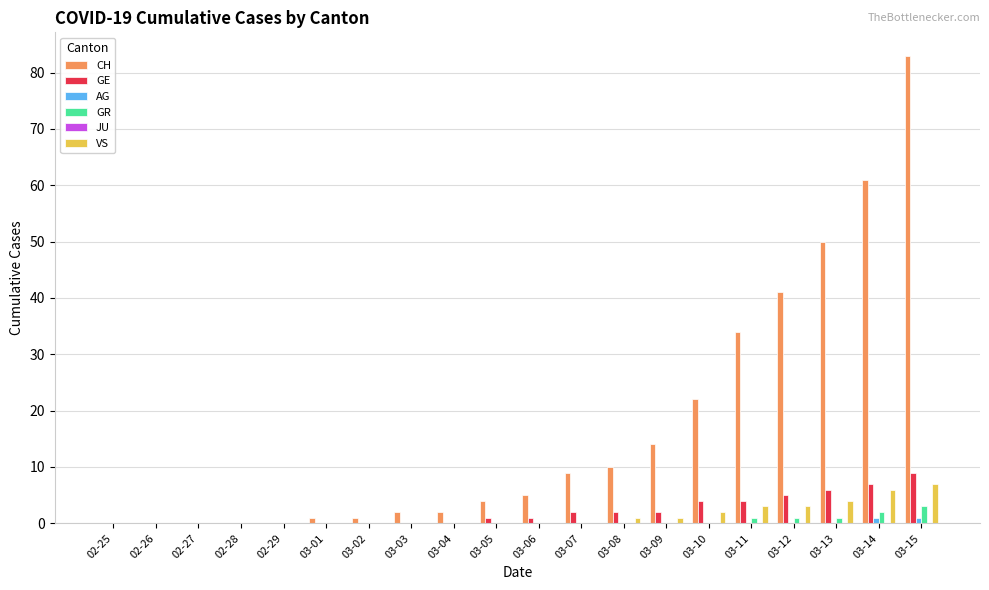

What is the total value across all series at 03-02?

1